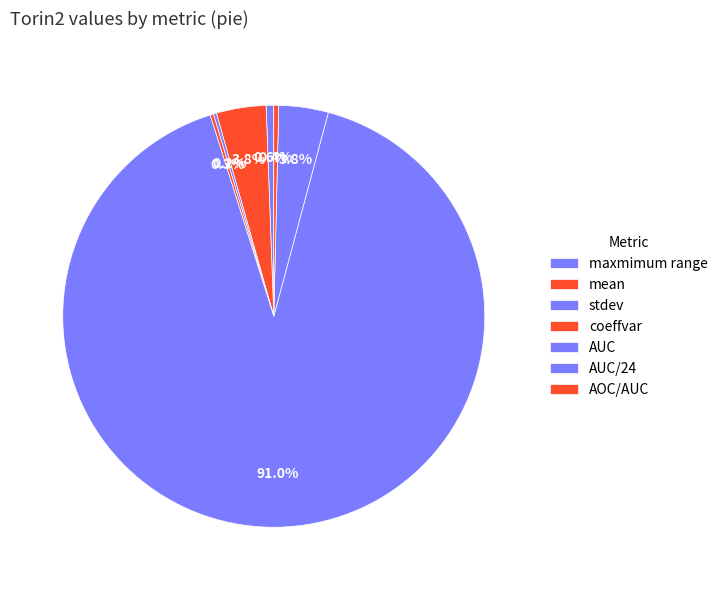

To the nearest percent, what is the average slice percentage?

14%